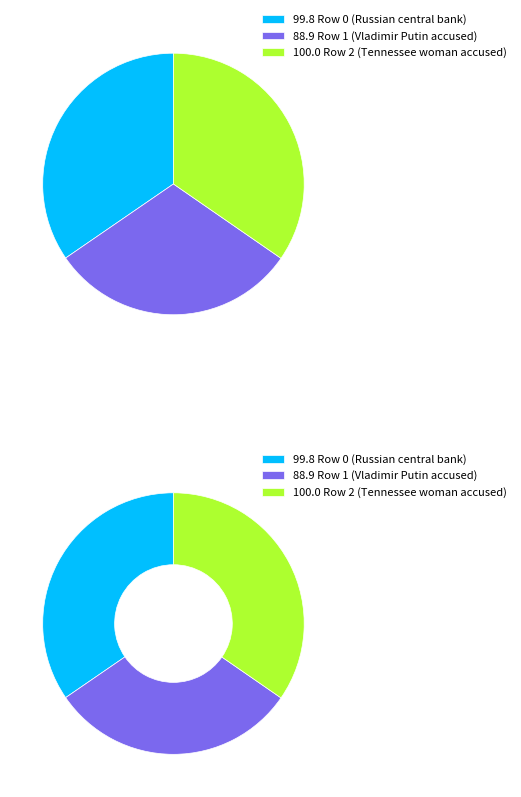

What percentage is the Row 0 (Russian central bank) slice, to the nearest percent?

35%